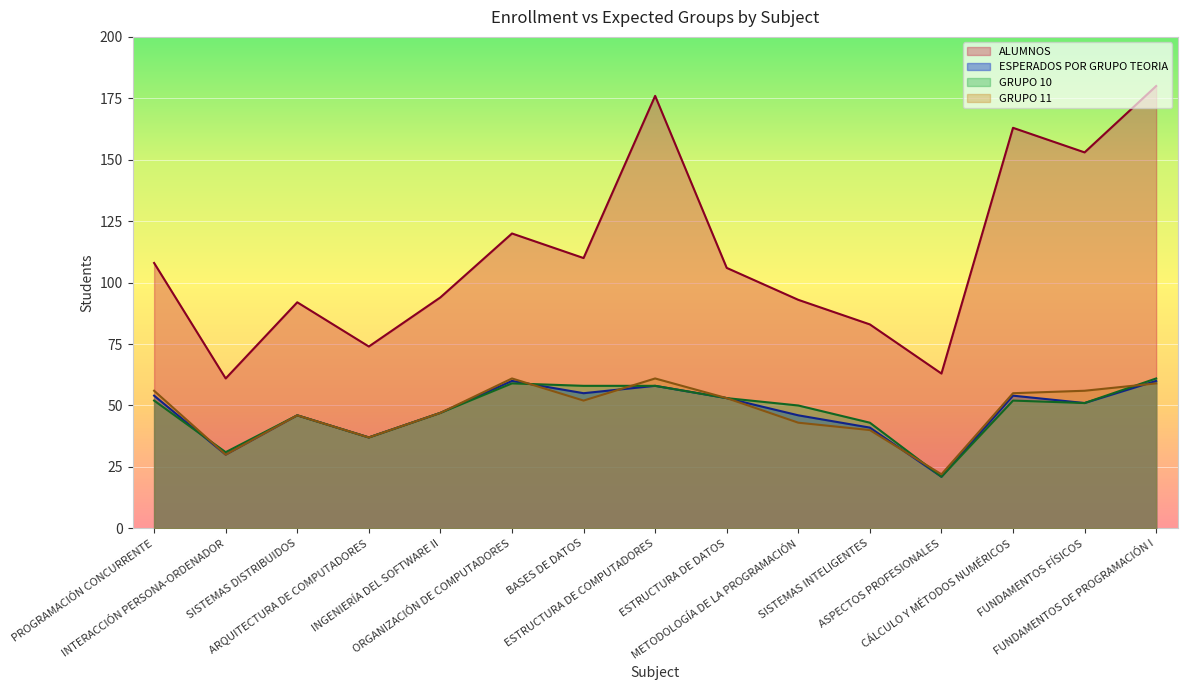

The ALUMNOS series shows 175 at ORGANIZACIÓN DE COMPUTADORES. True or false?

False